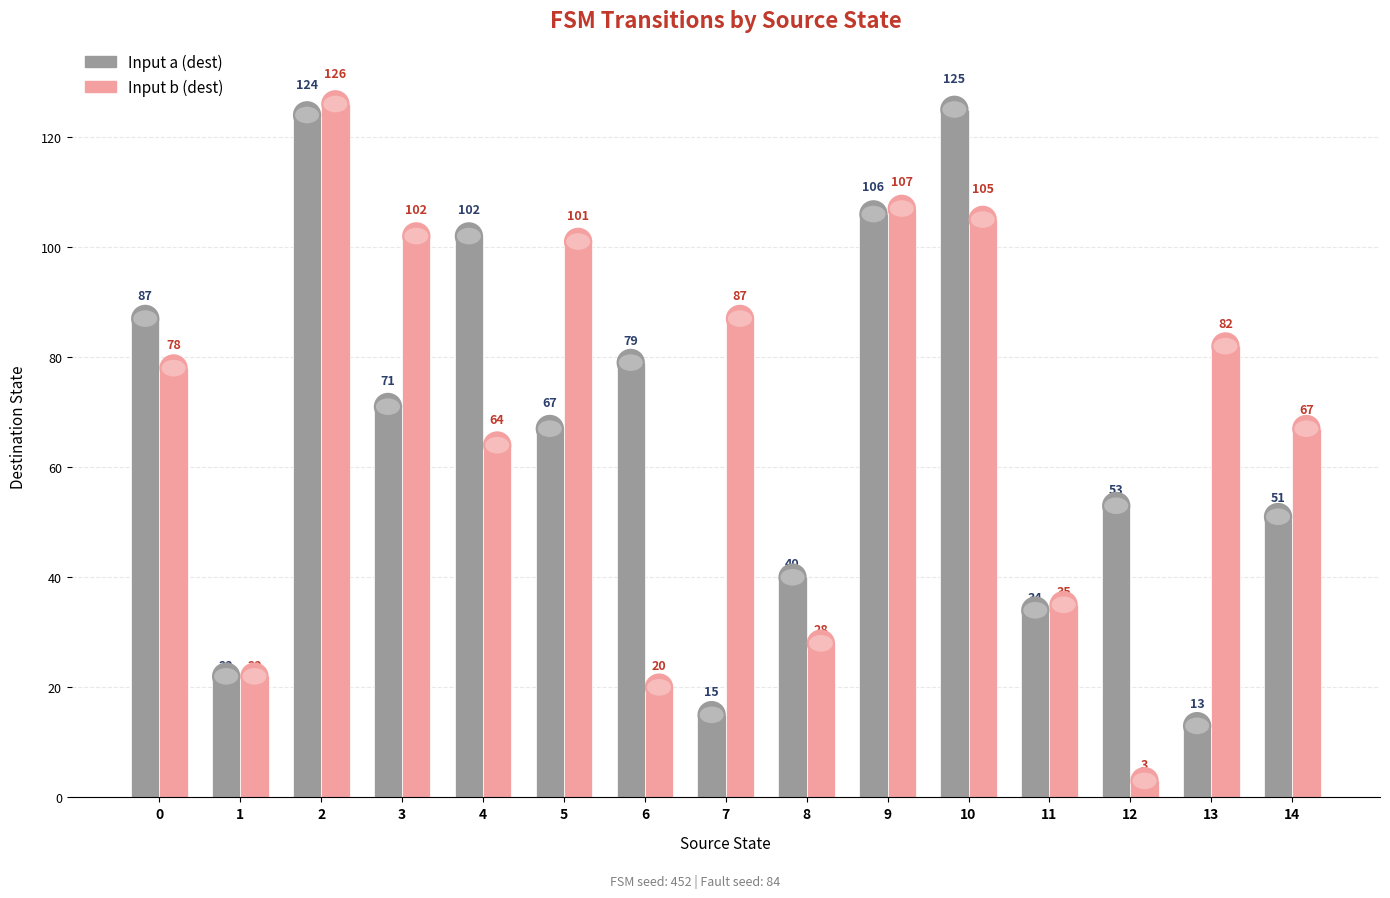

Reading left to right, transcribe all the data shown in this chart.

source_state: 0=0	1=1	2=2	3=3	4=4	5=5	6=6	7=7	8=8	9=9	10=10	11=11	12=12	13=13	14=14
destination_a: 0=87	1=22	2=124	3=71	4=102	5=67	6=79	7=15	8=40	9=106	10=125	11=34	12=53	13=13	14=51
destination_b: 0=78	1=22	2=126	3=102	4=64	5=101	6=20	7=87	8=28	9=107	10=105	11=35	12=3	13=82	14=67